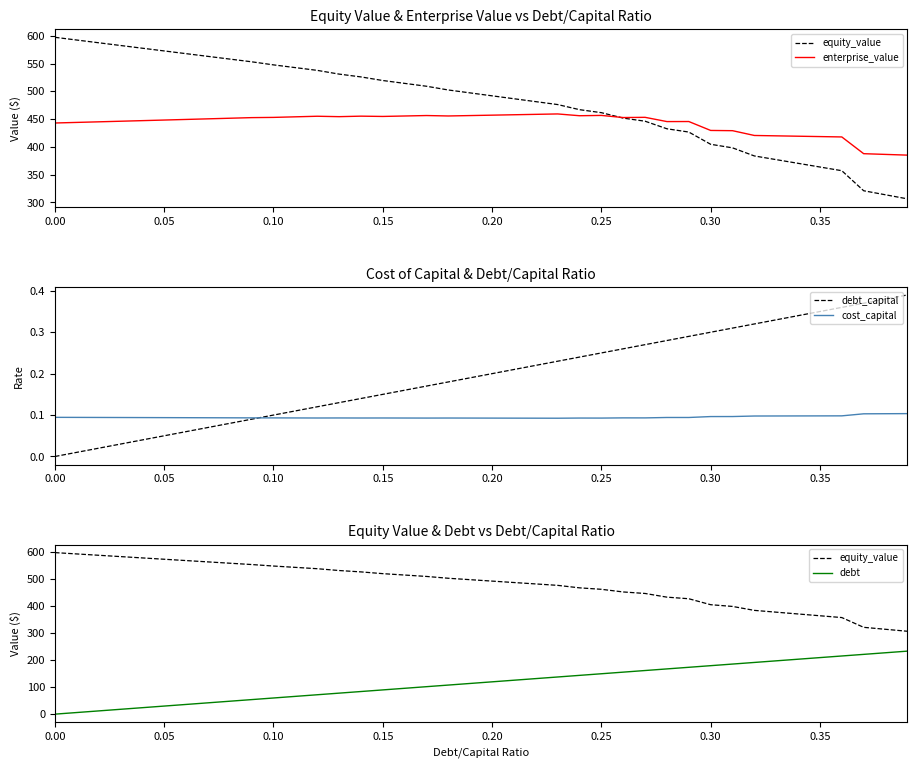

True or false: cost_capital has a value of 0.1 at 0.35.

True